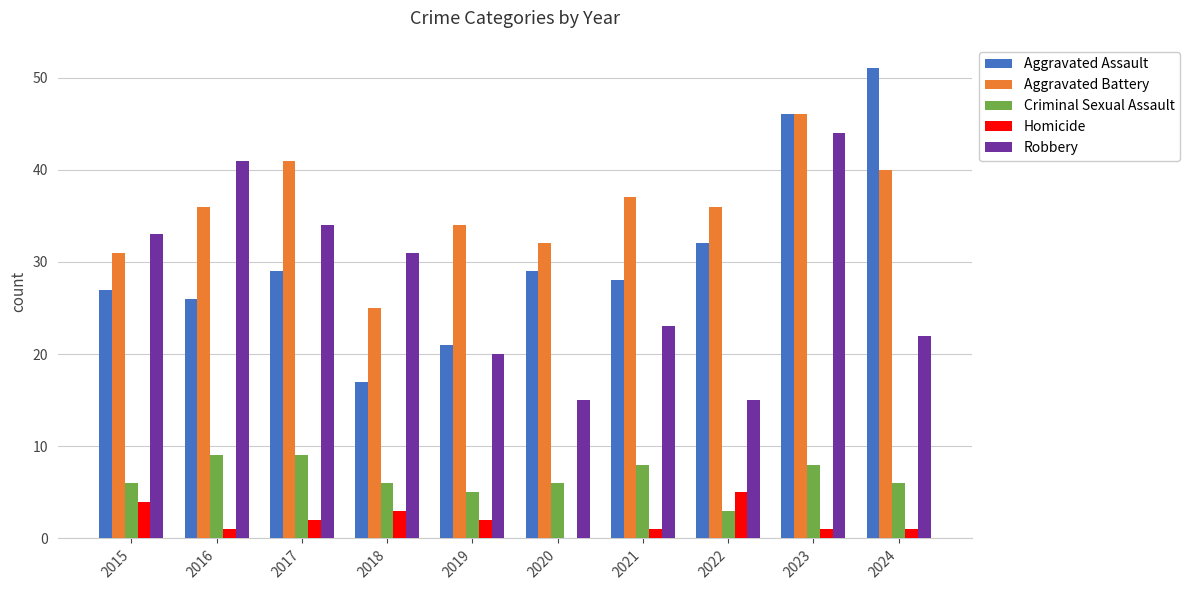

Count the number of categories in the chart.

10